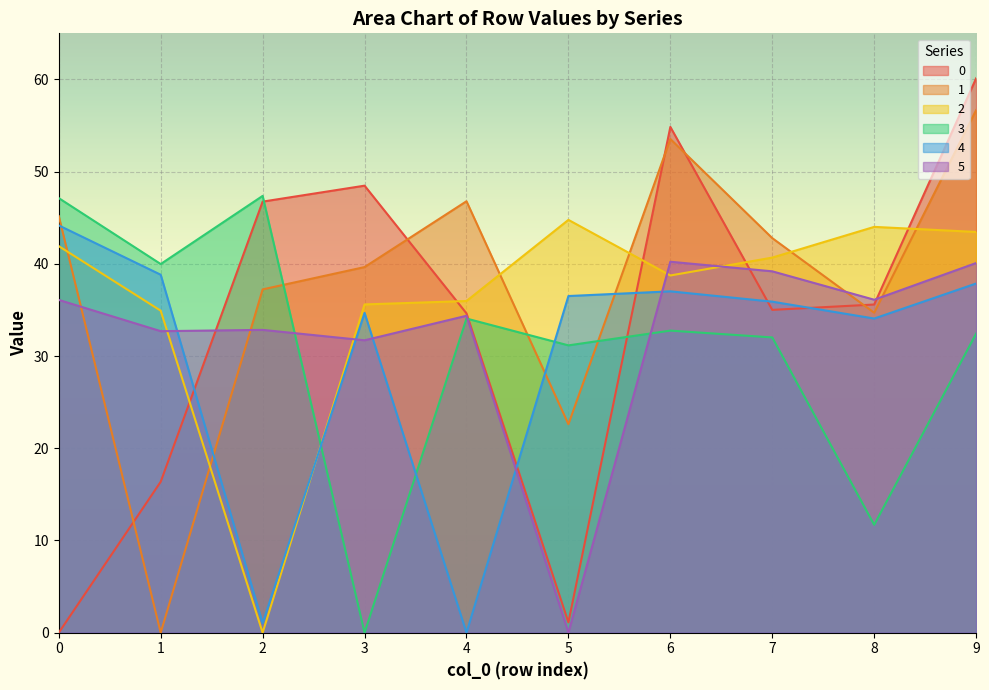

What is the difference between the 3 values at 0 and 7?

15.1